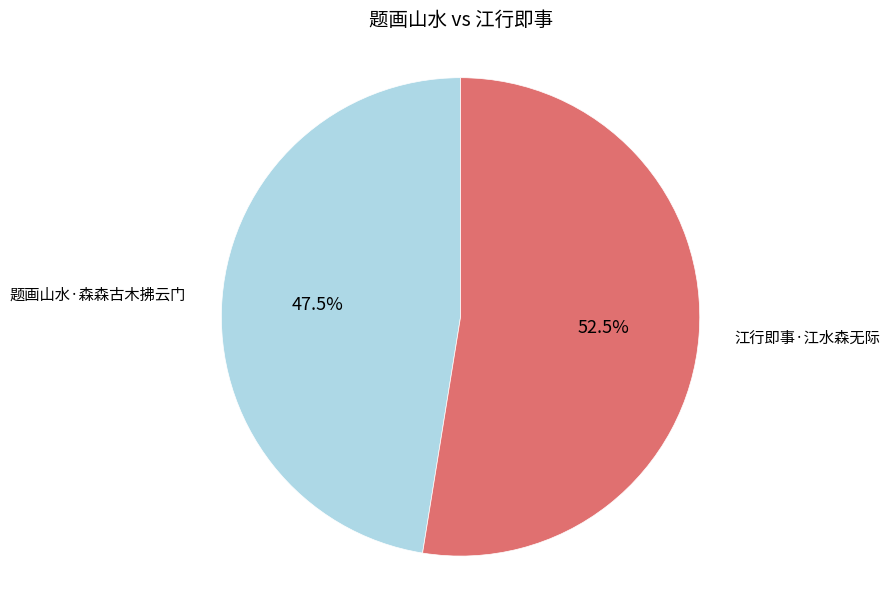

What is the ratio of the value at 江行即事·江水森无际 to the value at 题画山水·森森古木拂云门?

1.1